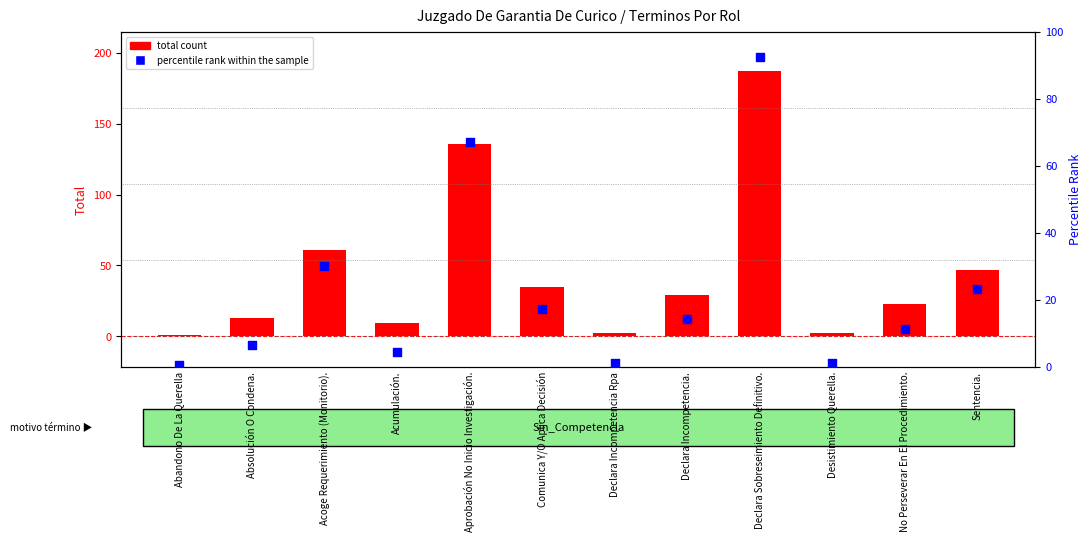

Which series has the largest Y range (max minus min)?

total count